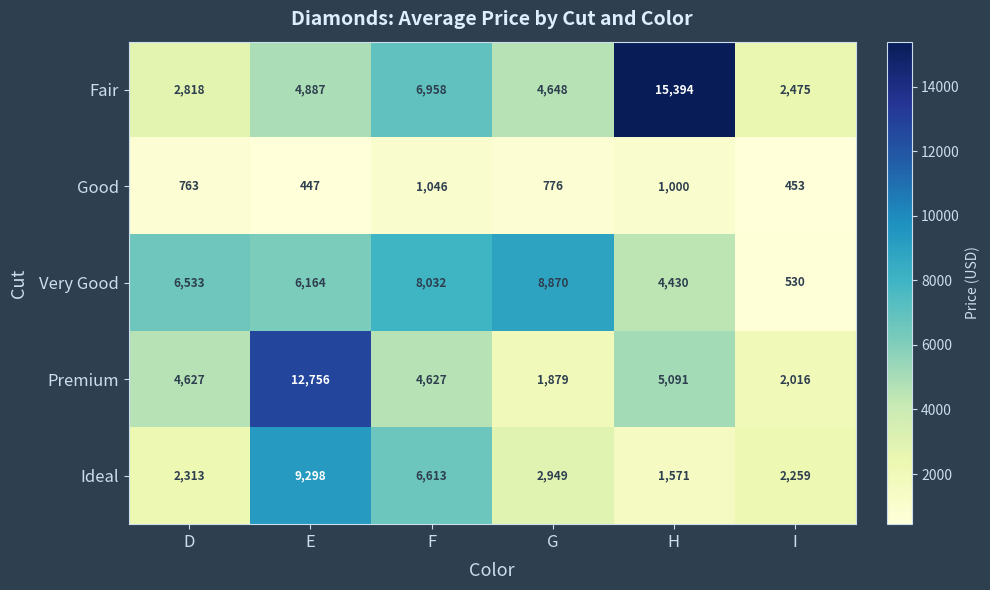

What is the spread (max minus min) of values at D?

5770